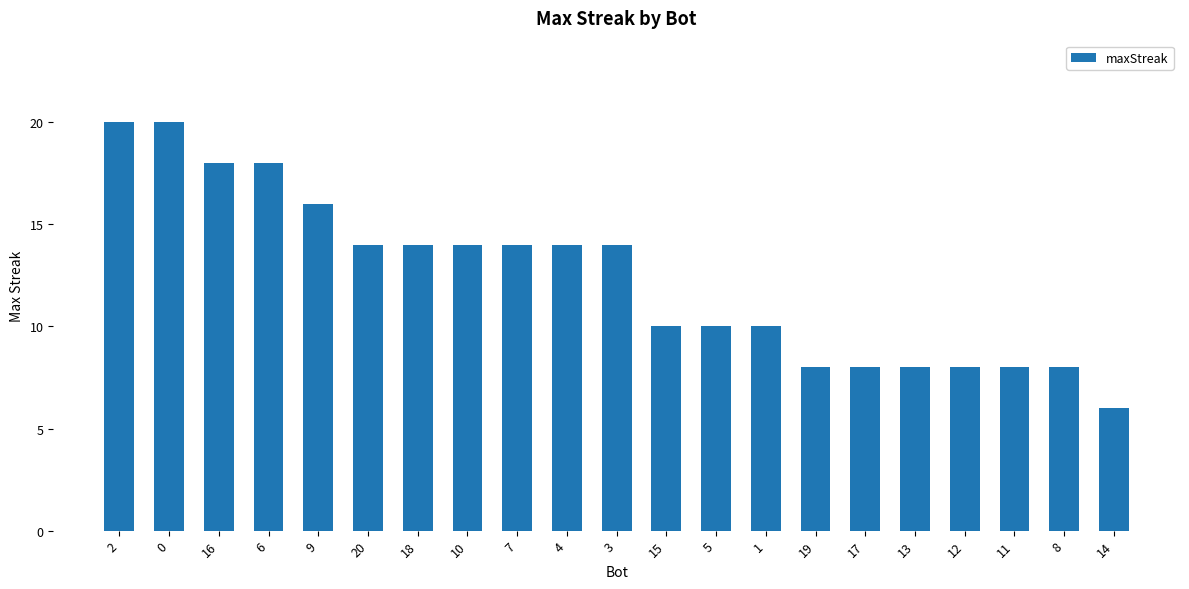

What is the value of the 2nd bar from the left?

20